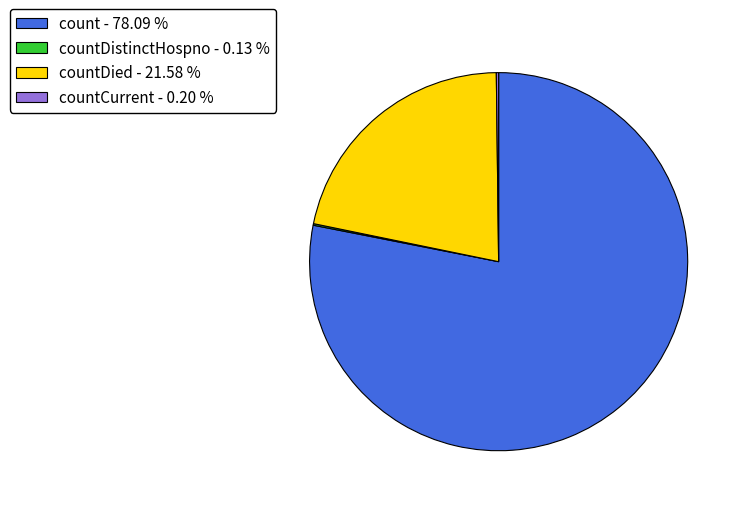

Which category accounts for the majority?

count - 78.09 %